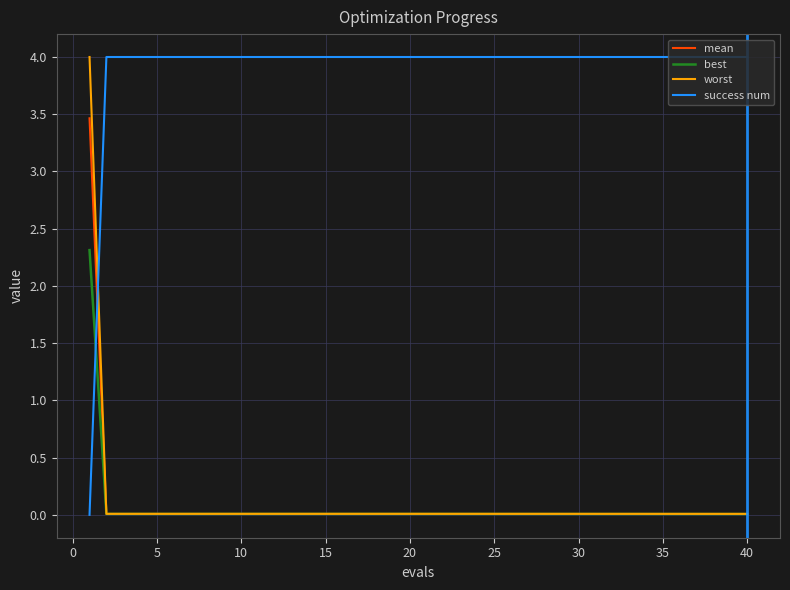

Count the number of data series in this chart.

4